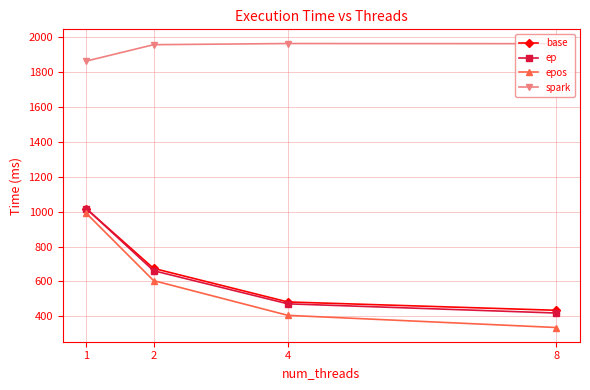

Which series has the largest total across all categories?

spark